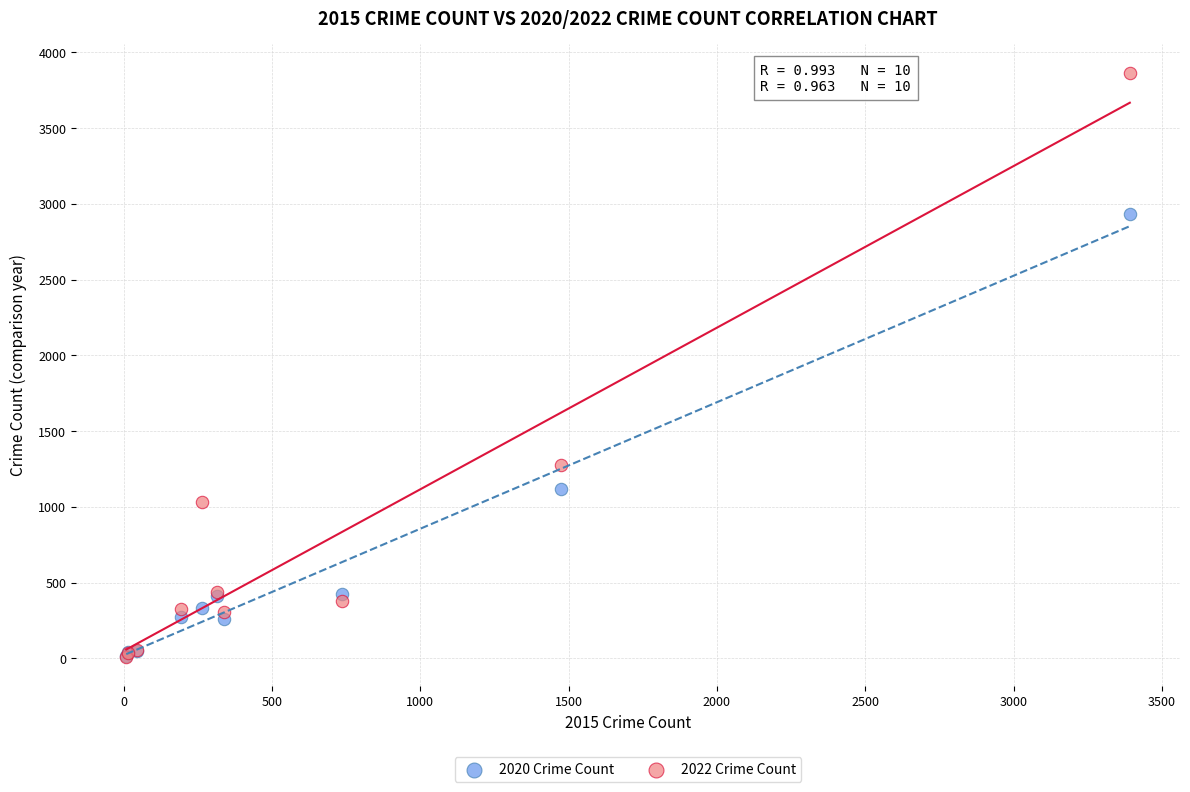

What are all the series names shown in the legend?

2020 Crime Count, 2022 Crime Count